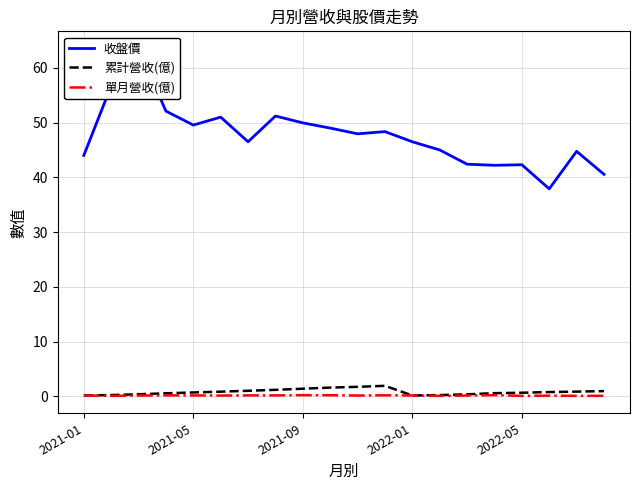

Count the 單月營收(億) values in the range 0 to 1.

20